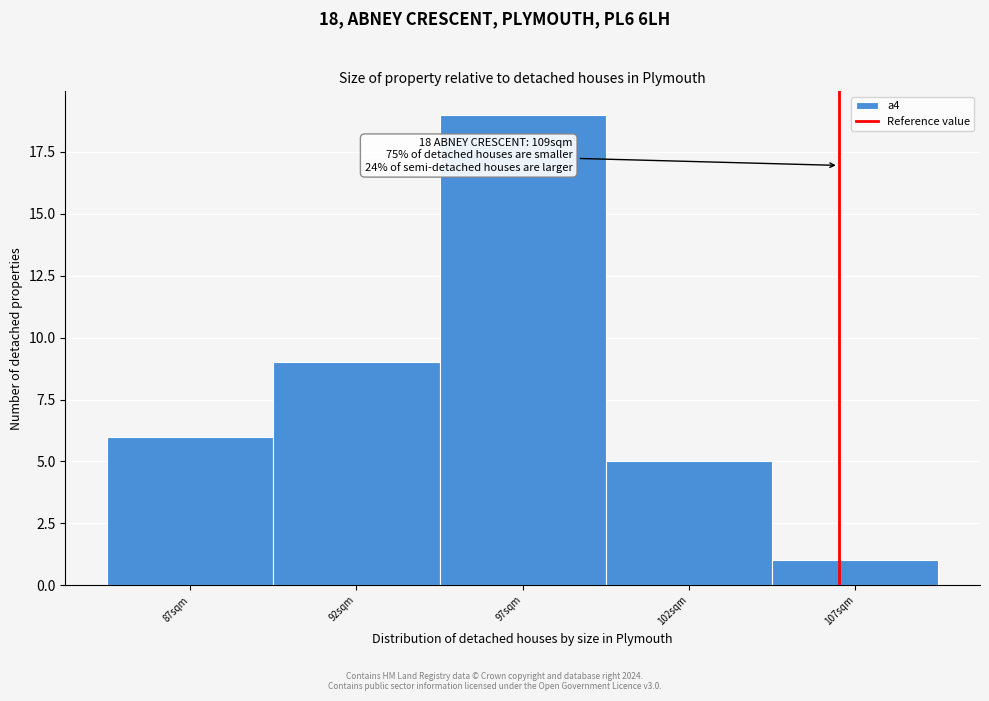

Reading right to left, extract all data points from this chart.

107sqm=1	102sqm=5	97sqm=19	92sqm=9	87sqm=6